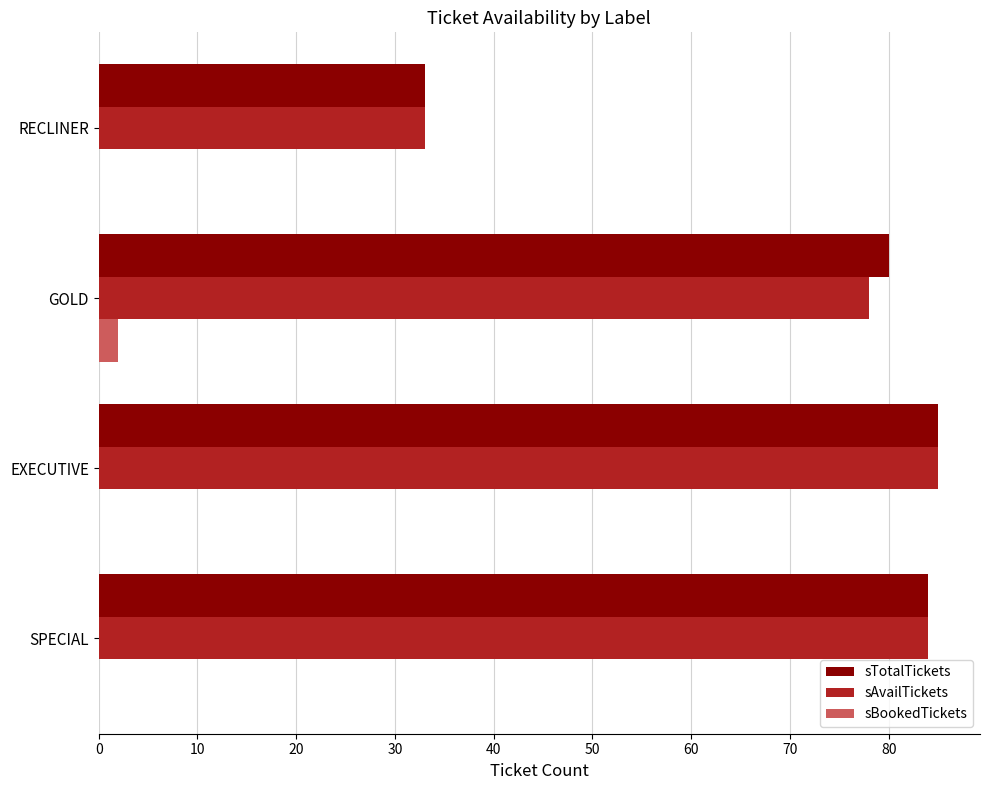

What is the sum of all sTotalTickets values?

282